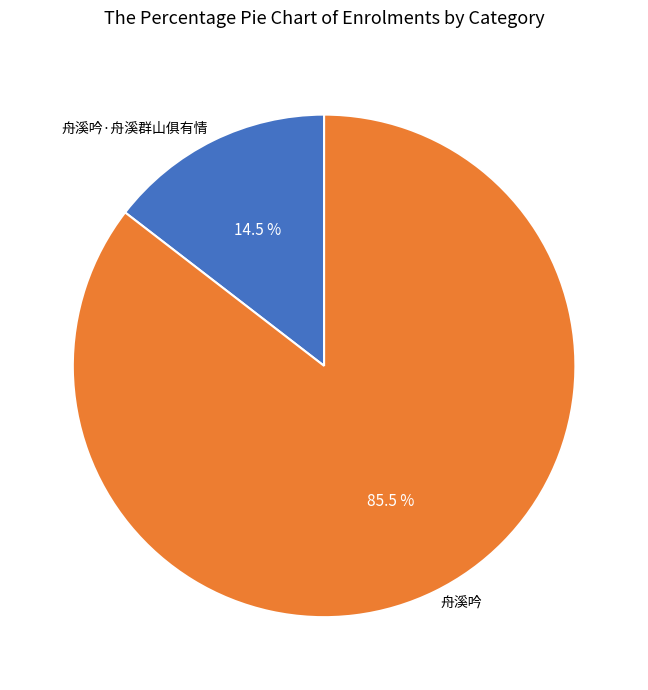

Which slice represents more than half of the pie?

舟溪吟